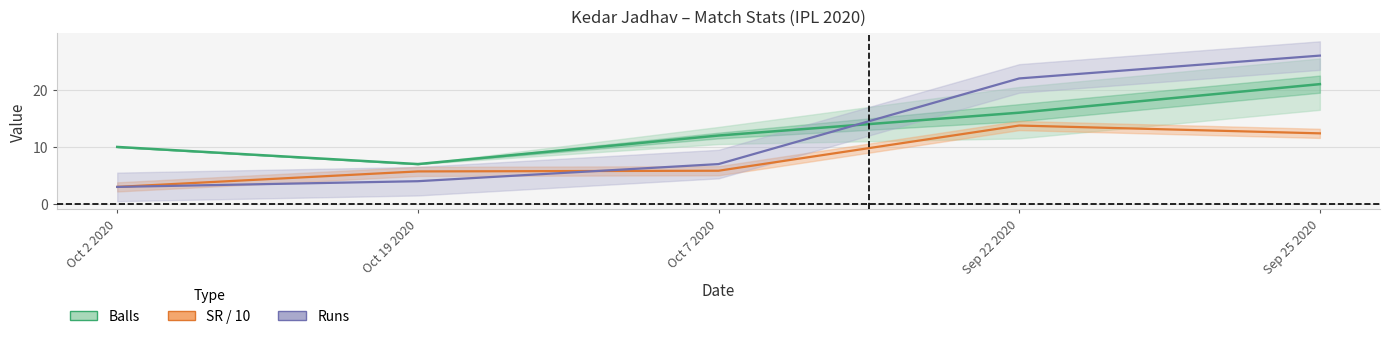

What is the label of the 5th point from the right?

Oct 2 2020